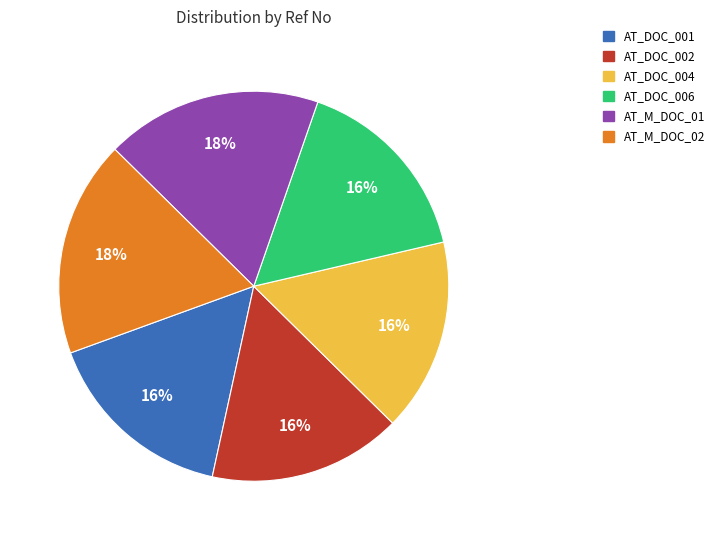

To the nearest percent, what is the difference between the AT_M_DOC_01 and AT_DOC_004 slice percentages?

2%